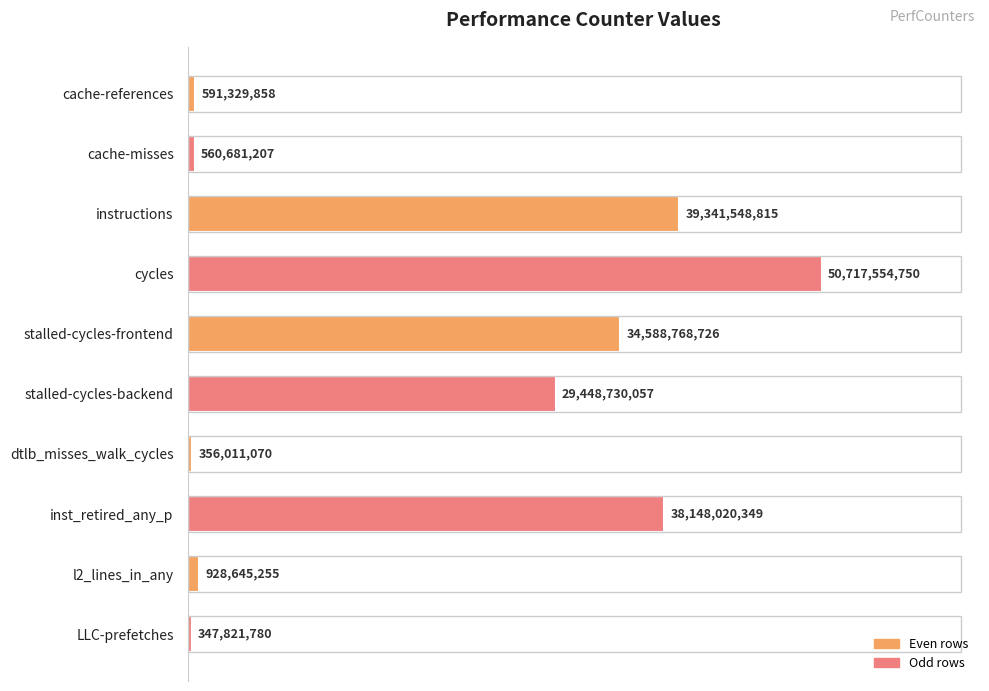

List the labels in order of value, largest first.

cycles, instructions, inst_retired_any_p, stalled-cycles-frontend, stalled-cycles-backend, l2_lines_in_any, cache-references, cache-misses, dtlb_misses_walk_cycles, LLC-prefetches